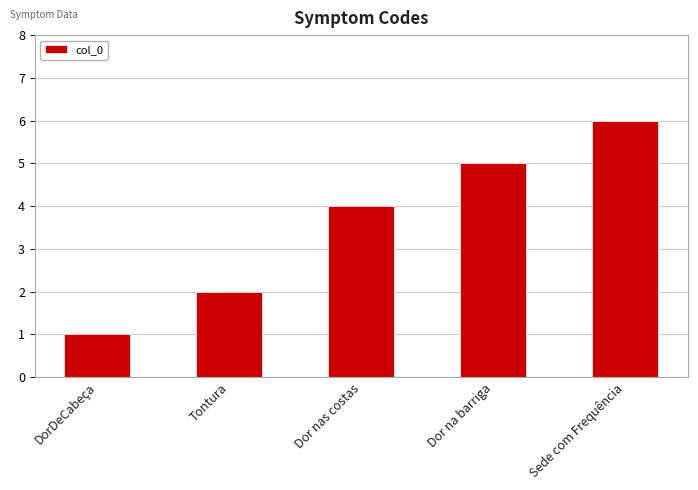

How many series are shown in this chart?

1